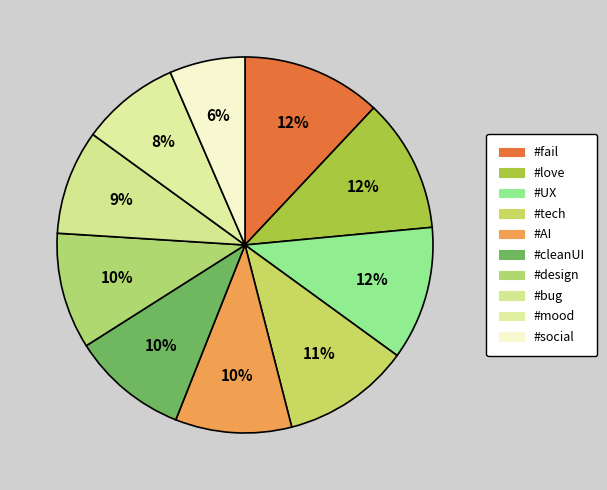

To the nearest percent, what is the combined percentage of #cleanUI and #bug?

19%